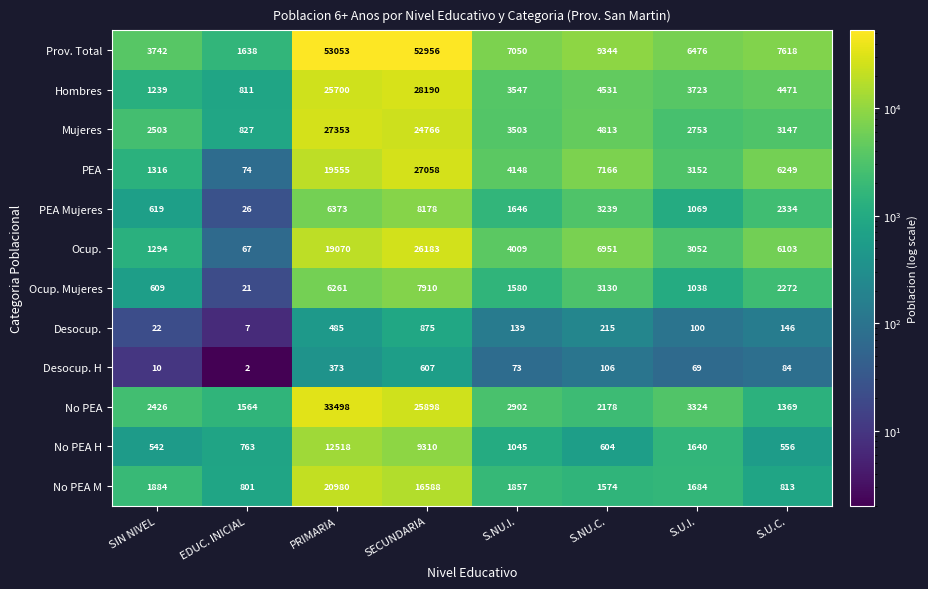

Is it true that Prov. Total equals 72607 at PRIMARIA?

False